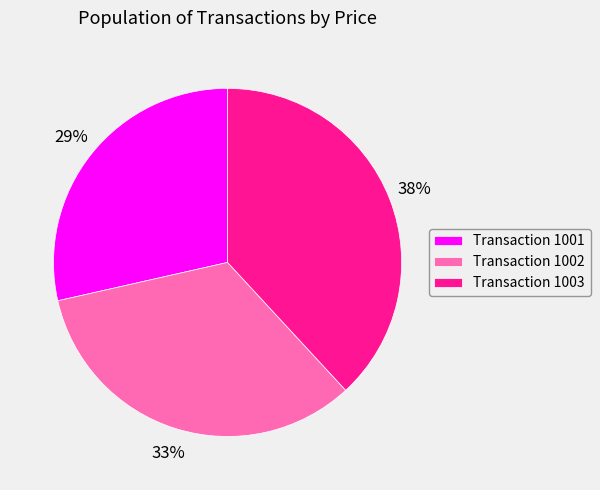

True or false: Transaction 1003 accounts for 27% of the total.

False